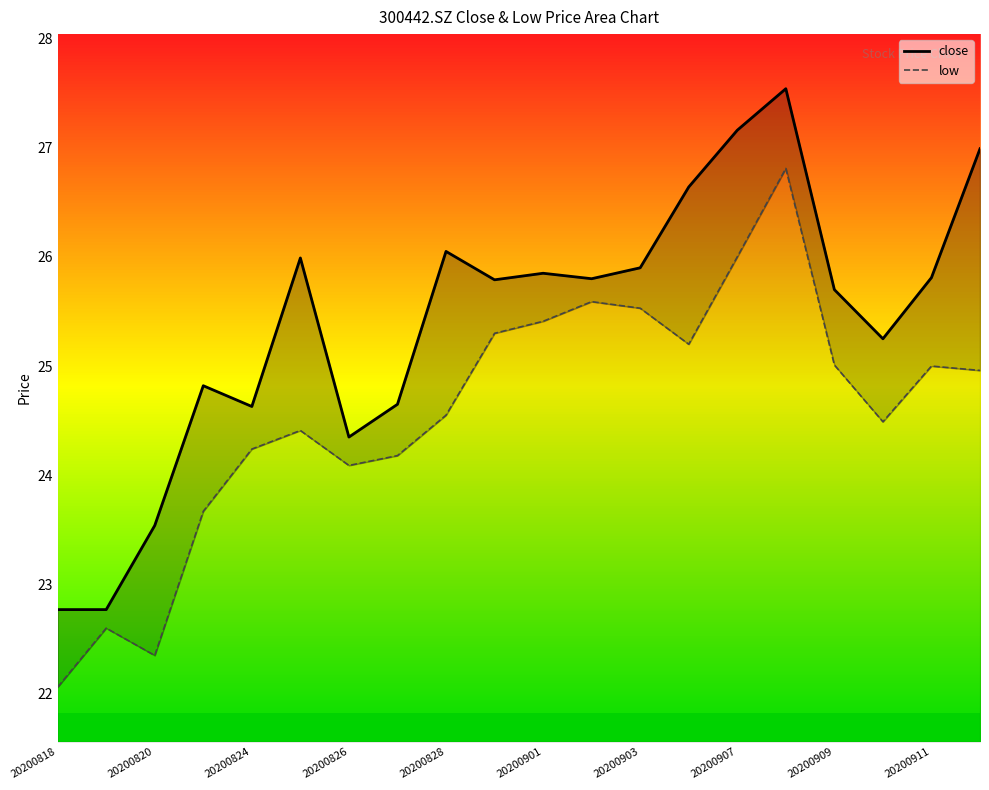

What is the difference between the low values at 20200914 and 20200904?

0.2